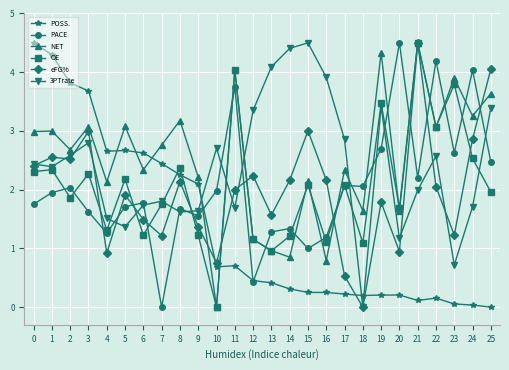

What is the average value of the 3PTrate series?

2.4